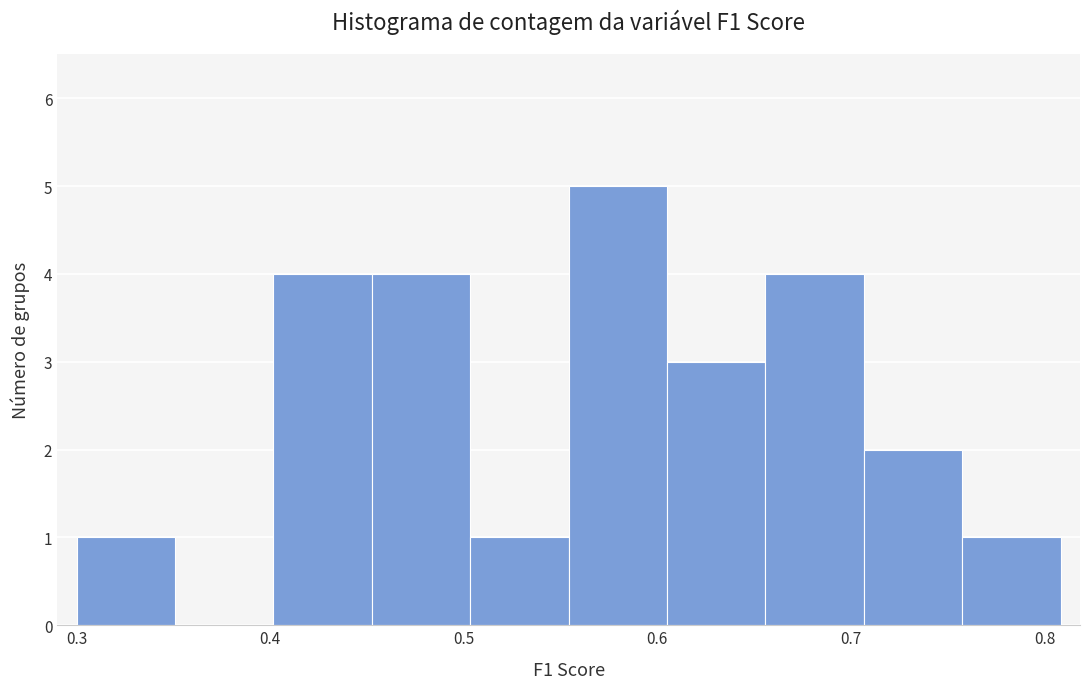

Reading left to right, list every bar in this chart as the range it spans on the x-axis followed by its height. Neither the bar edges nor the heights are printed on the chart, so give them approximately, as read against the axes.

0.30 to 0.35: 1
0.35 to 0.40: 0
0.40 to 0.45: 4
0.45 to 0.50: 4
0.50 to 0.55: 1
0.55 to 0.61: 5
0.61 to 0.66: 3
0.66 to 0.71: 4
0.71 to 0.76: 2
0.76 to 0.81: 1